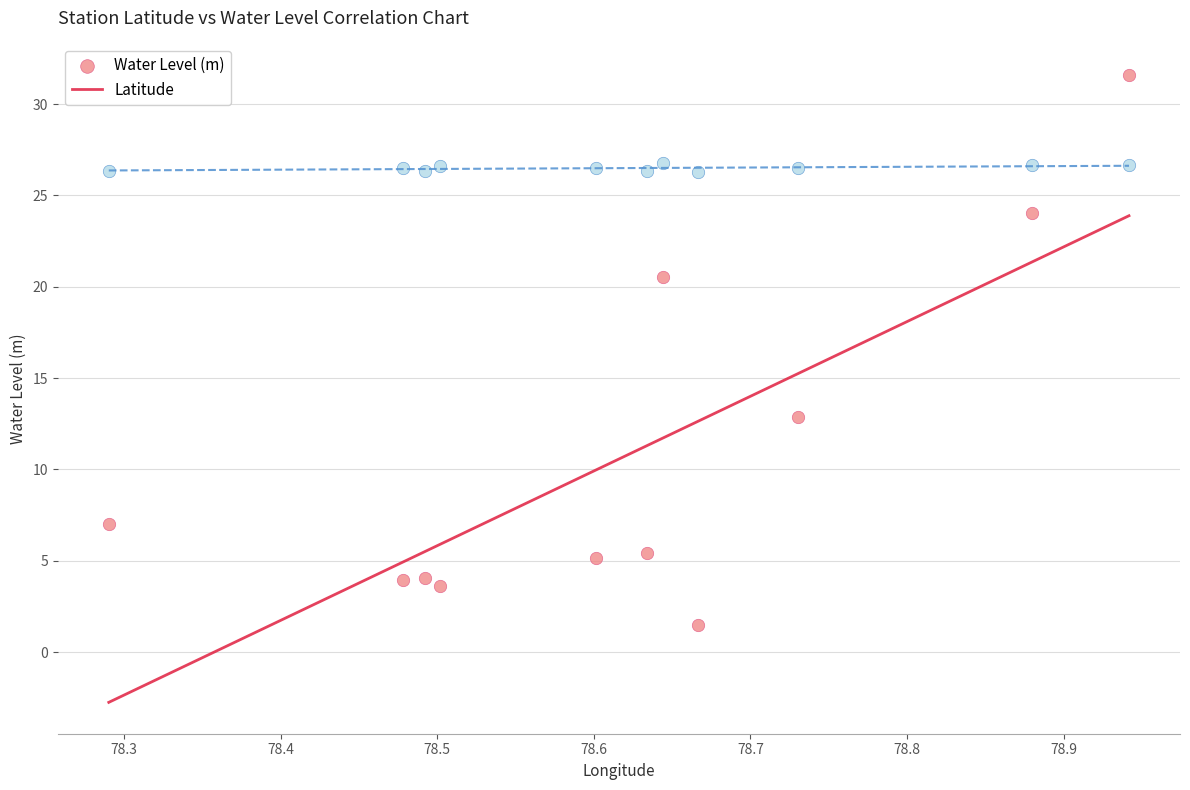

Which series contains the lowest Y value?

Water Level (m)